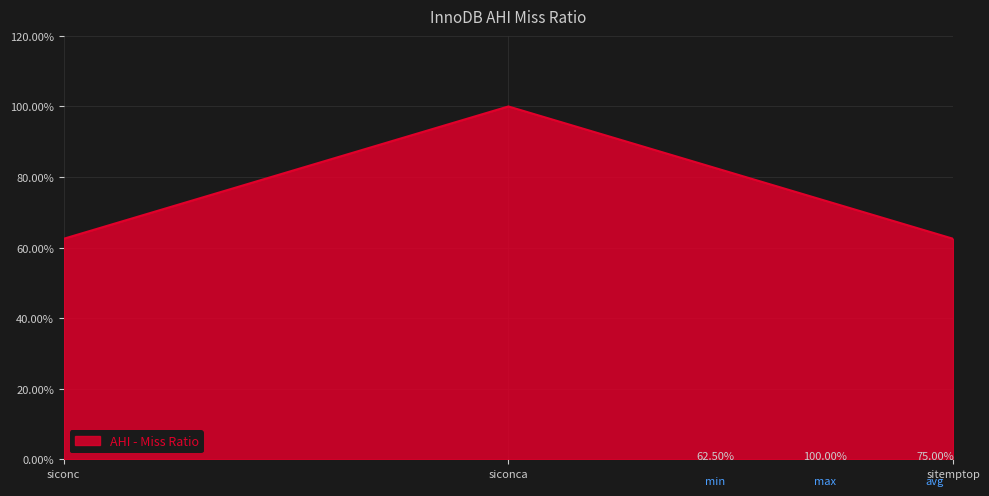

What is the difference between the maximum and minimum values?

37.5